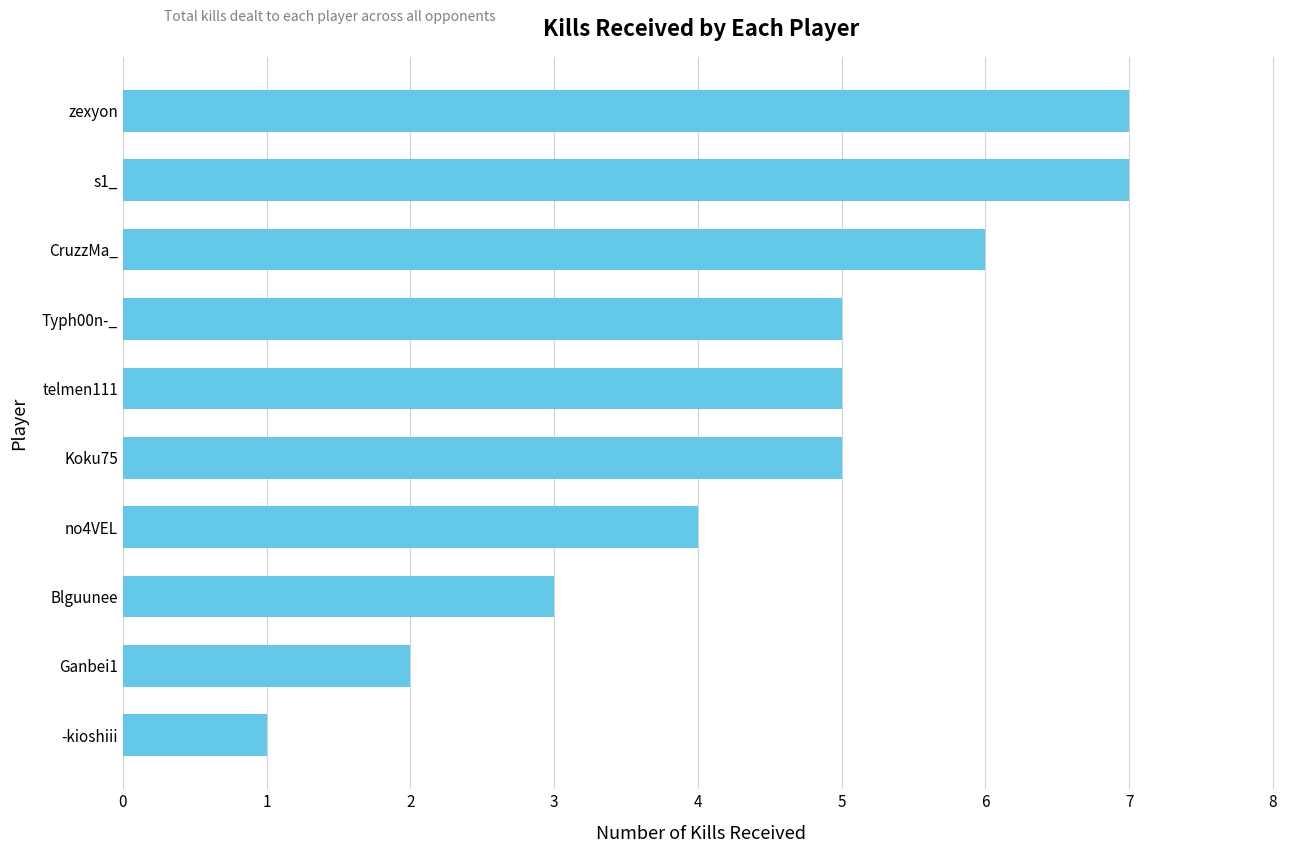

The chart shows a value of 5 at Typh00n-_. True or false?

True